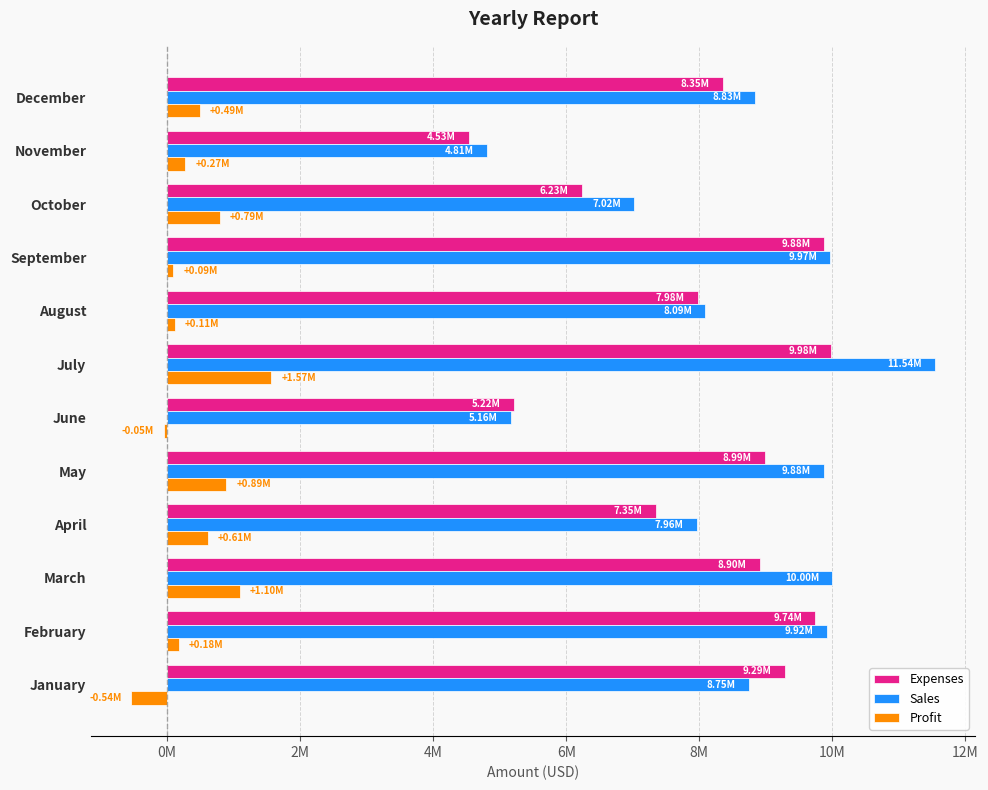

Which category has the lowest value in the Profit series?

January